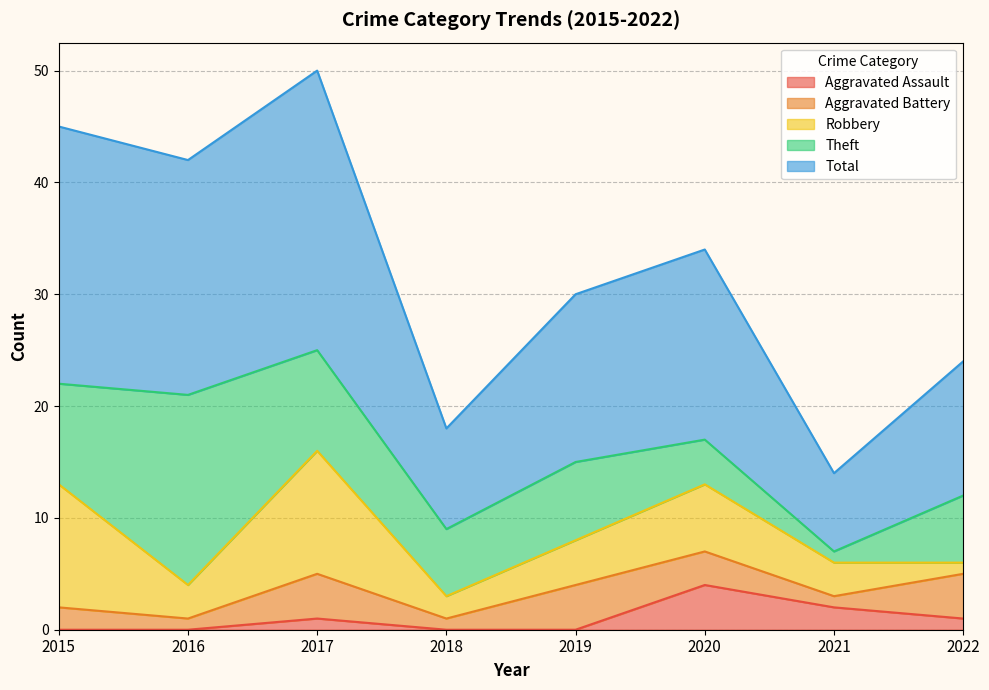

What is the sum of all Total values?

129